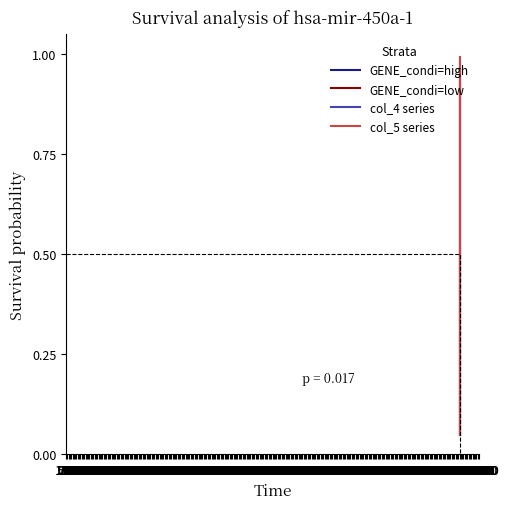

What position from the right is 6000?

2